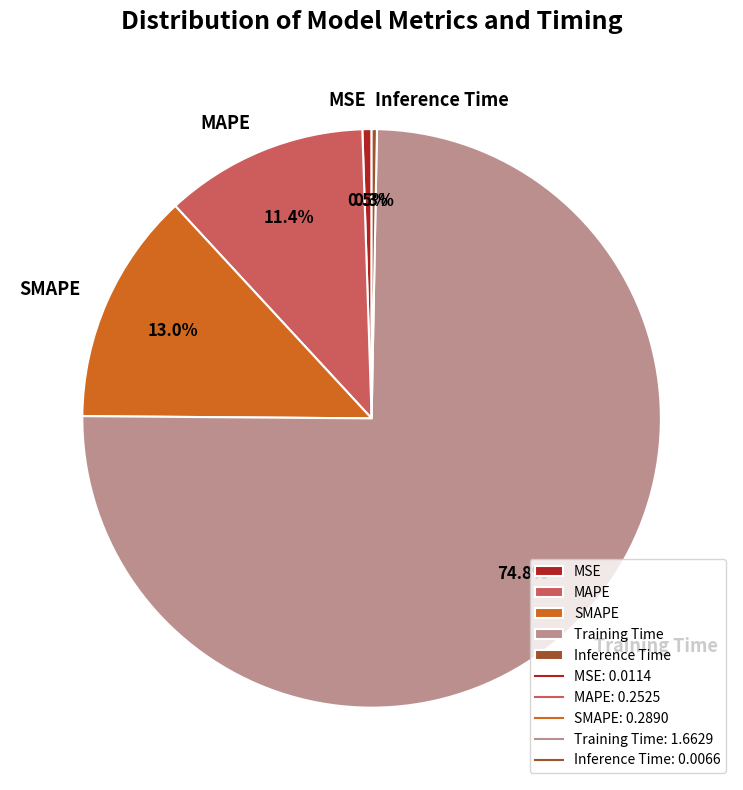

What percentage do Training Time and MAPE together represent?

86.2%